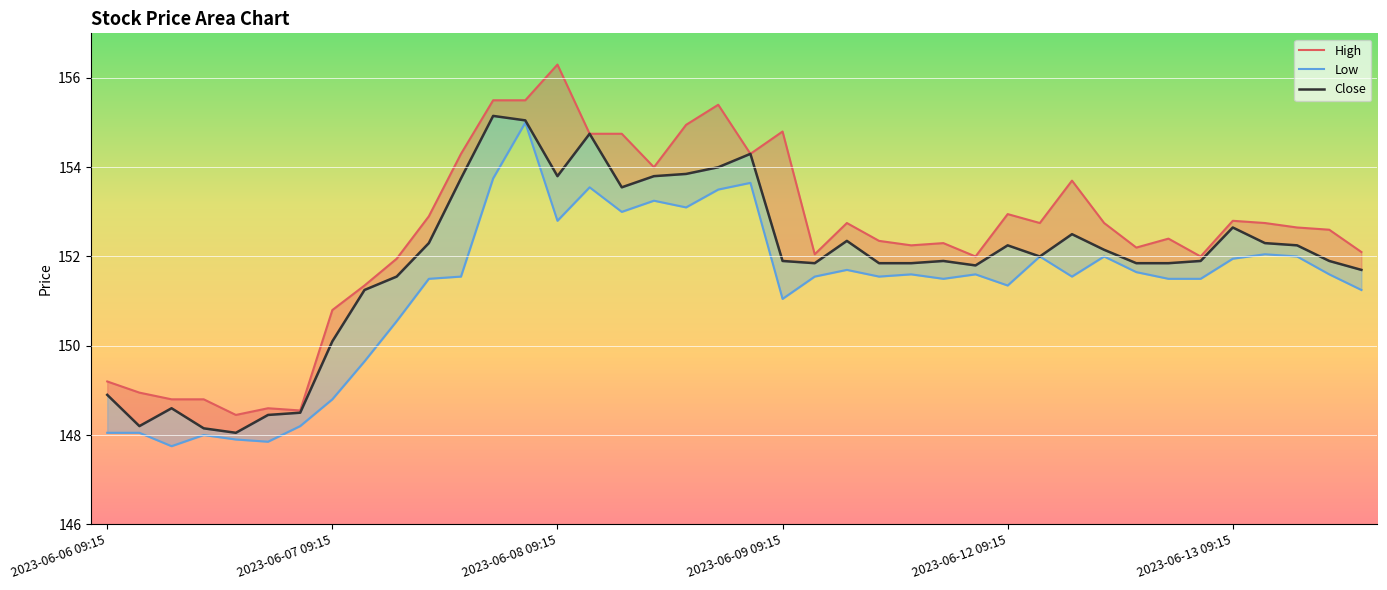

What is the maximum value for Low?

155.0